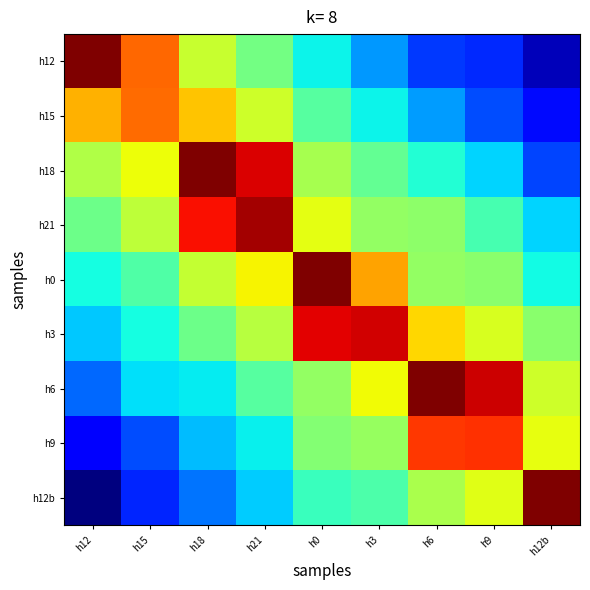

Reading left to right, transcribe all the data shown in this chart.

h12: h12=1.0	h15=0.8	h18=0.6	h21=0.5	h0=0.4	h3=0.3	h6=0.2	h9=0.2	h12b=0.1
h15: h12=0.7	h15=0.8	h18=0.7	h21=0.6	h0=0.5	h3=0.4	h6=0.3	h9=0.2	h12b=0.1
h18: h12=0.6	h15=0.6	h18=1.0	h21=0.9	h0=0.6	h3=0.5	h6=0.4	h9=0.3	h12b=0.2
h21: h12=0.5	h15=0.6	h18=0.9	h21=1.0	h0=0.6	h3=0.5	h6=0.5	h9=0.4	h12b=0.3
h0: h12=0.4	h15=0.4	h18=0.6	h21=0.7	h0=1.0	h3=0.7	h6=0.5	h9=0.5	h12b=0.4
h3: h12=0.3	h15=0.4	h18=0.5	h21=0.6	h0=0.9	h3=0.9	h6=0.7	h9=0.6	h12b=0.5
h6: h12=0.2	h15=0.3	h18=0.4	h21=0.5	h0=0.5	h3=0.6	h6=1.0	h9=0.9	h12b=0.6
h9: h12=0.1	h15=0.2	h18=0.3	h21=0.4	h0=0.5	h3=0.5	h6=0.8	h9=0.9	h12b=0.6
h12b: h12=0.0	h15=0.2	h18=0.2	h21=0.3	h0=0.4	h3=0.4	h6=0.6	h9=0.6	h12b=1.0